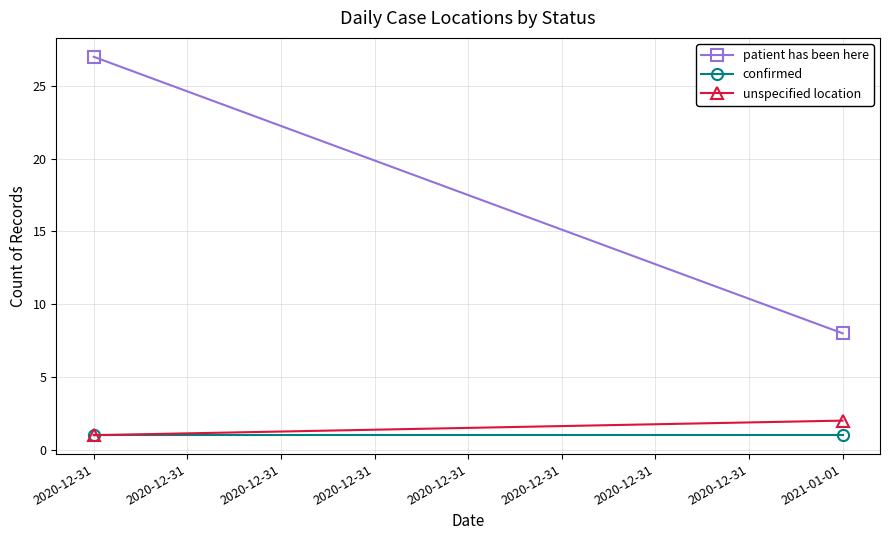

Which series has the largest range (max minus min)?

patient has been here